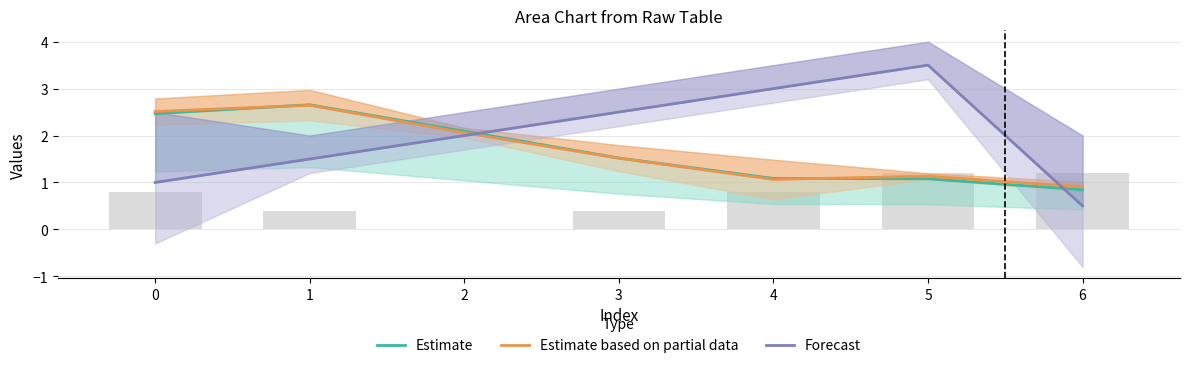

Where does the Forecast series first go above 2?

3